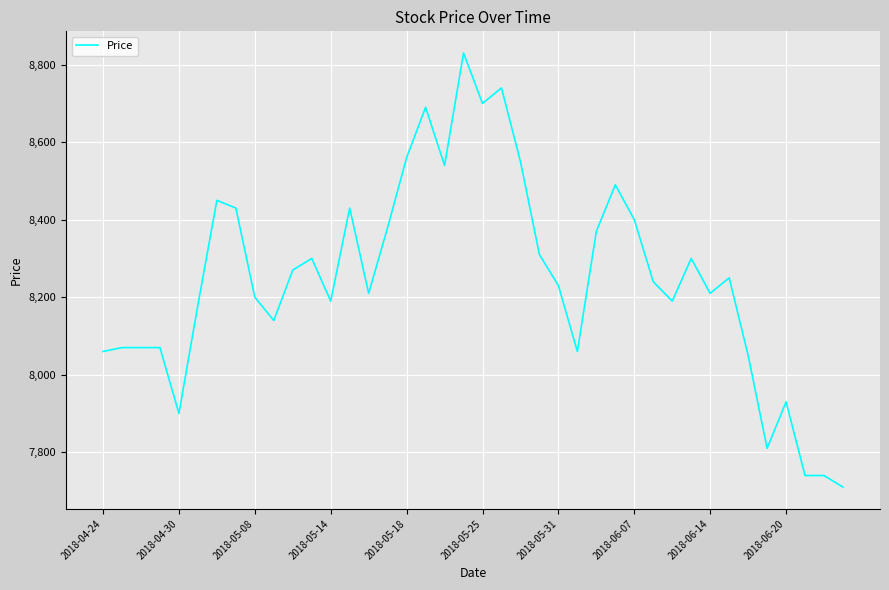

What is the smallest value displayed?

7710